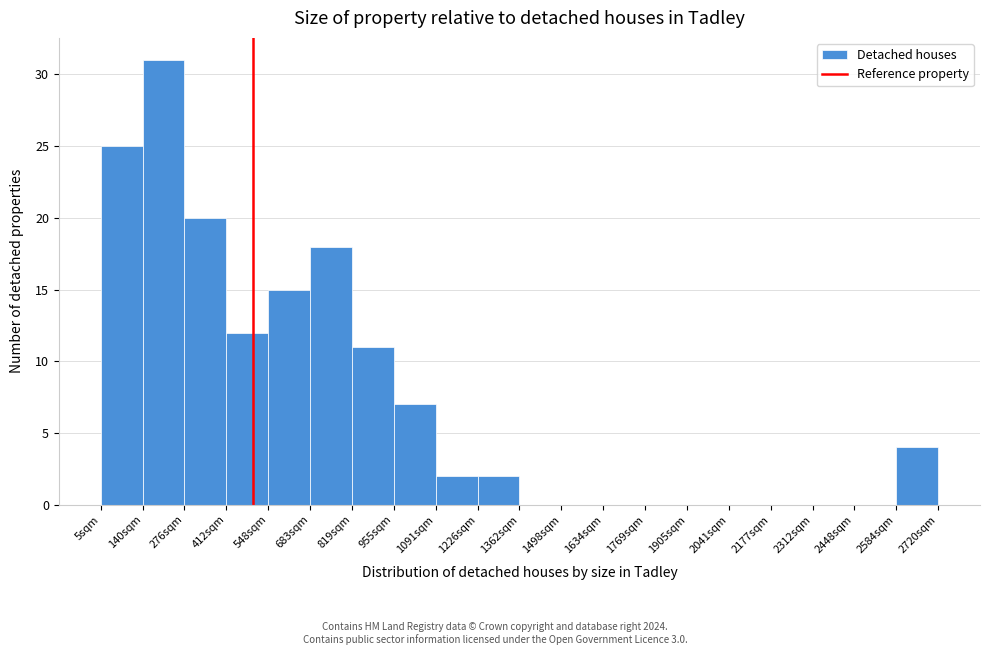

Reading left to right, list every bar in this chart as the range it spans on the x-axis followed by its height. Neither the bar edges nor the heights are printed on the chart, so give them approximately, as read against the axes.

0 to 140: 25
140 to 280: 31
280 to 420: 20
420 to 540: 12
540 to 680: 15
680 to 820: 18
820 to 960: 11
960 to 1100: 7
1100 to 1220: 2
1220 to 1360: 2
1360 to 1500: 0
1500 to 1640: 0
1640 to 1760: 0
1760 to 1900: 0
1900 to 2040: 0
2040 to 2180: 0
2180 to 2320: 0
2320 to 2440: 0
2440 to 2580: 0
2580 to 2720: 4